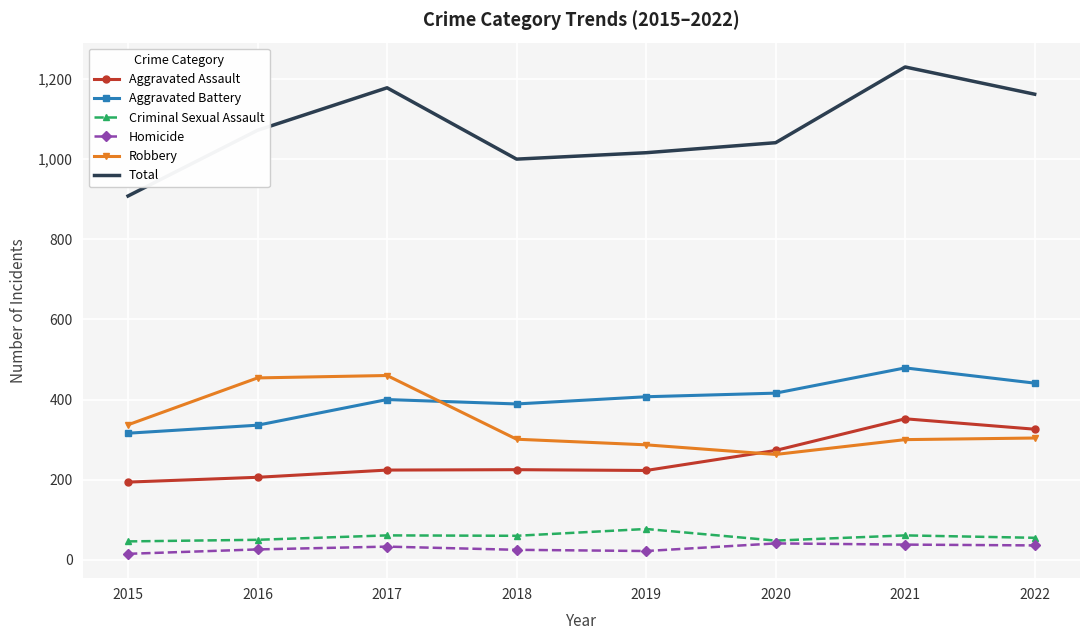

What is the lowest value of the Total series?

908